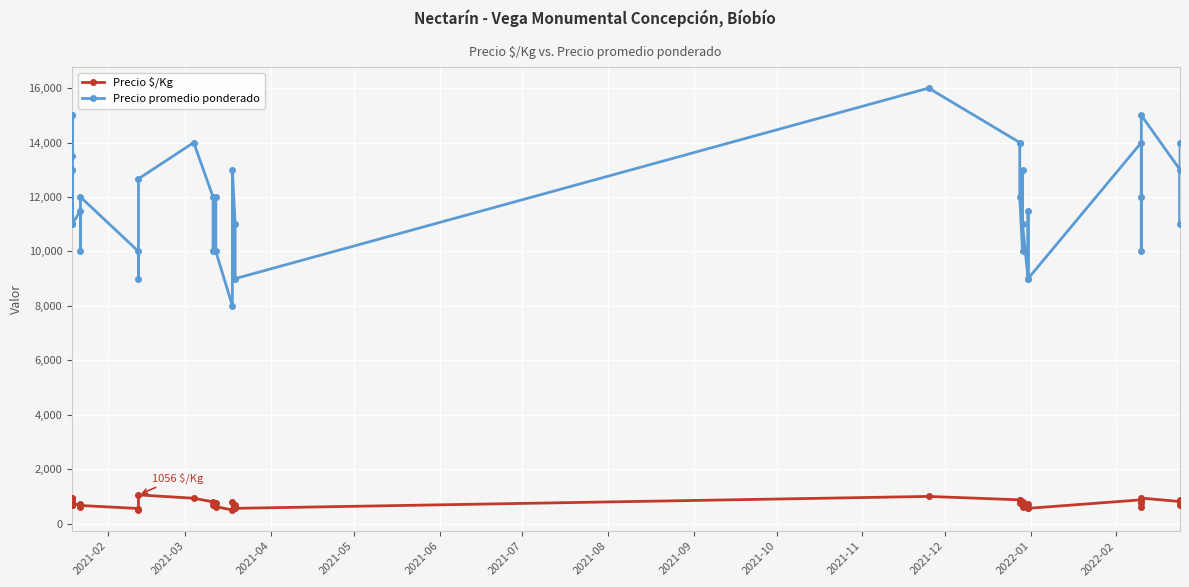

What is the sum of all Precio promedio ponderado values?

475167